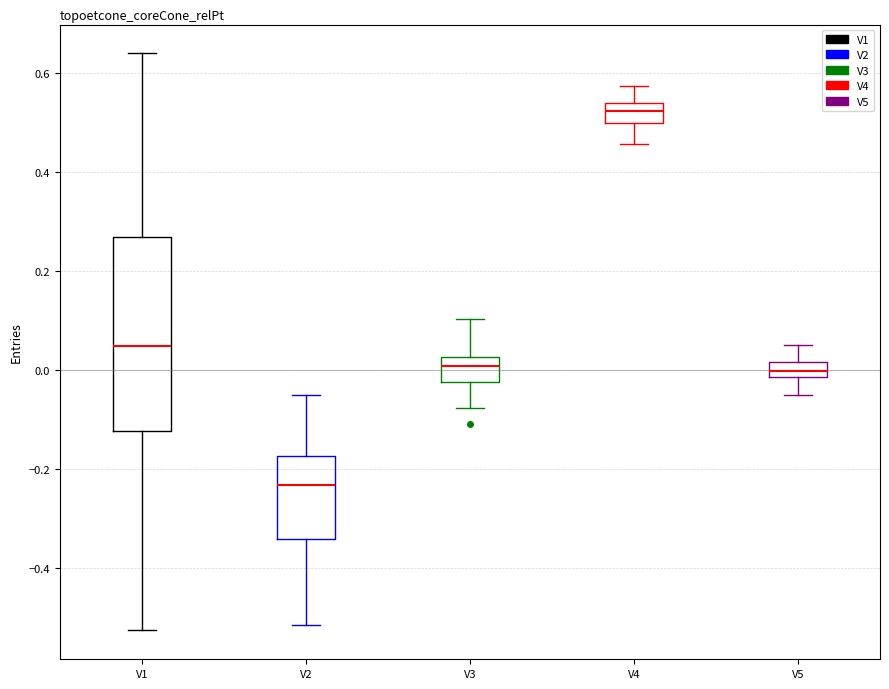

Which box has the lowest median line?

V2